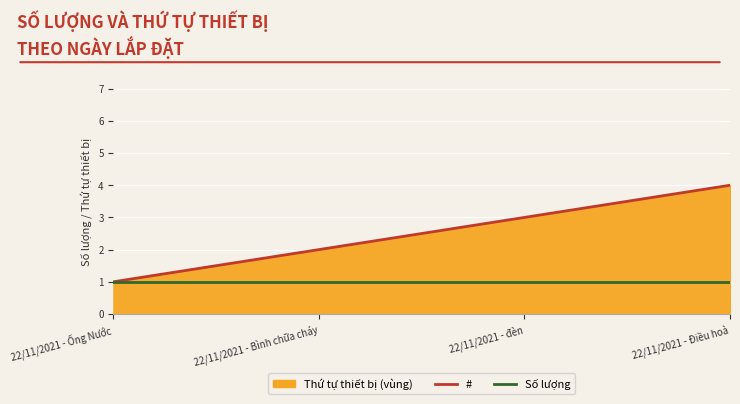

Is it true that # equals 3 at 22/11/2021 - Bình chữa cháy?

False